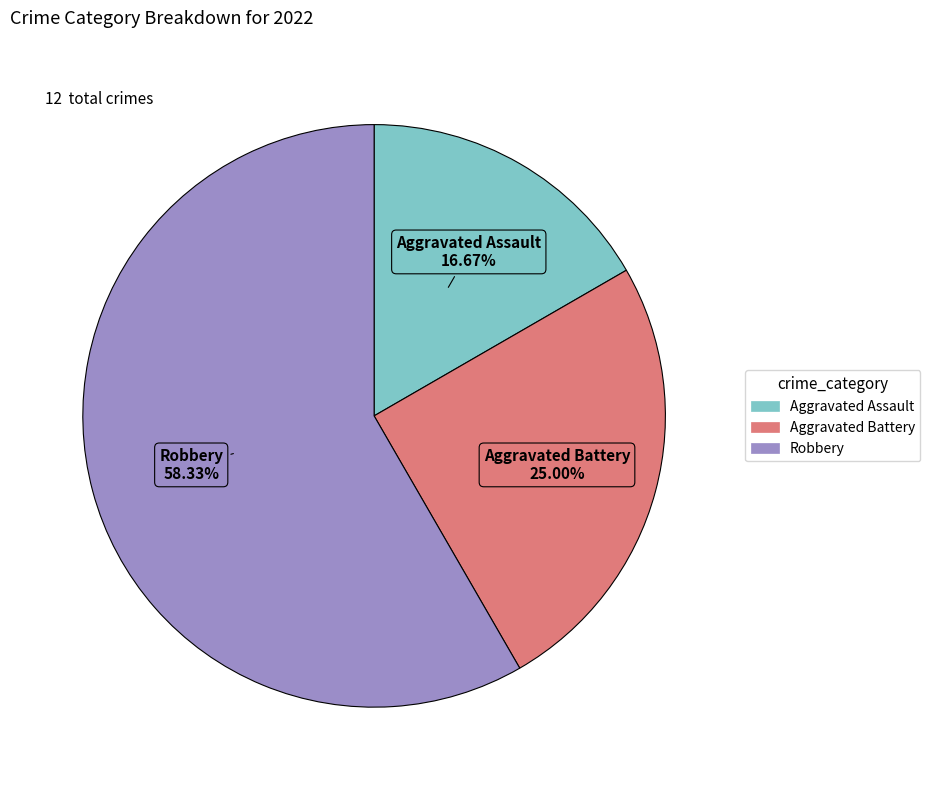

Is there any slice that represents more than half of the pie?

Yes